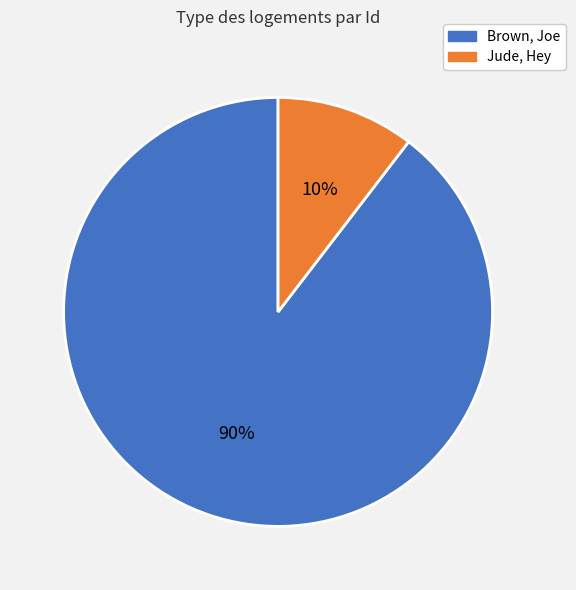

Does any single category account for the majority?

Yes